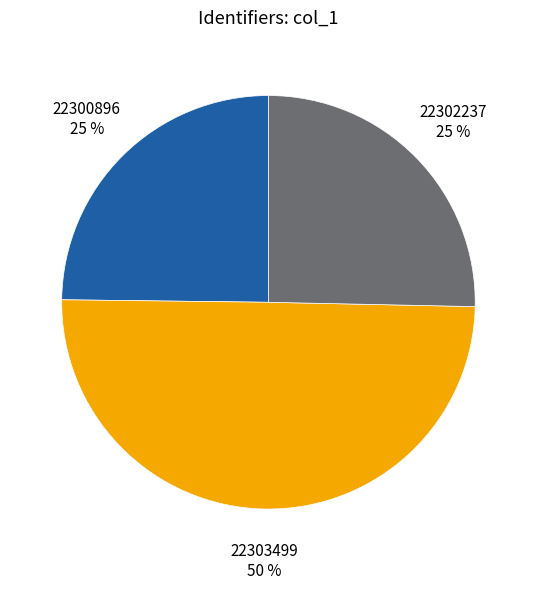

To the nearest percent, what is the difference between the largest and smallest slice percentages?

25%